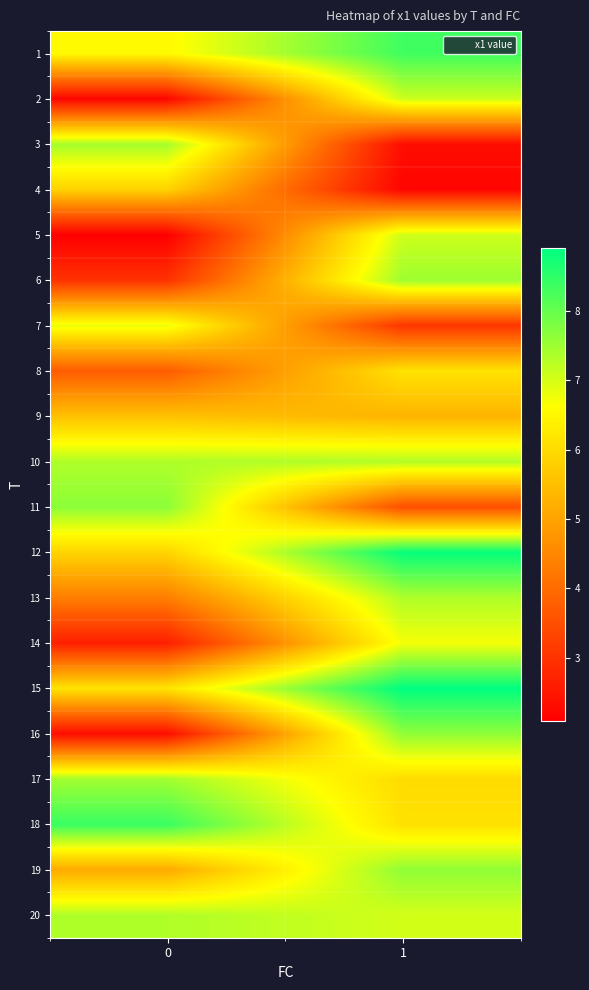

What is the greatest value displayed?

8.9